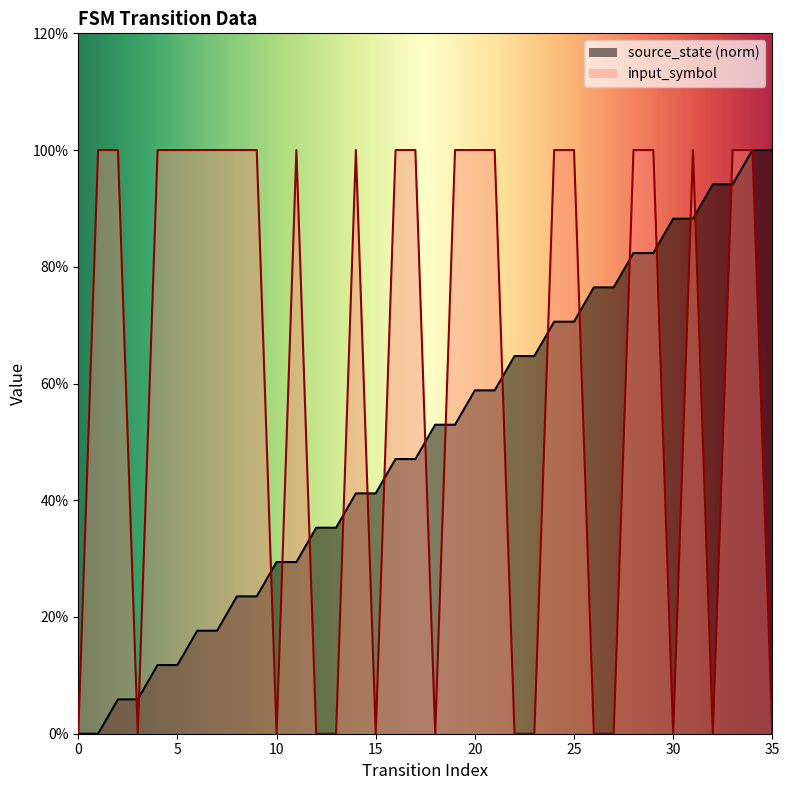

What is the difference between the source_state values at 10 and 2?

0.2